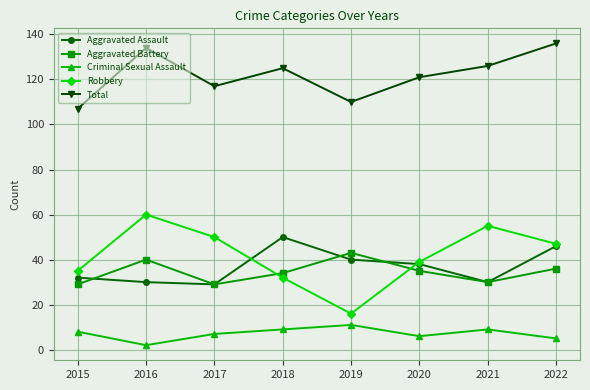

List the series in order of their peak value, highest first.

Total, Robbery, Aggravated Assault, Aggravated Battery, Criminal Sexual Assault